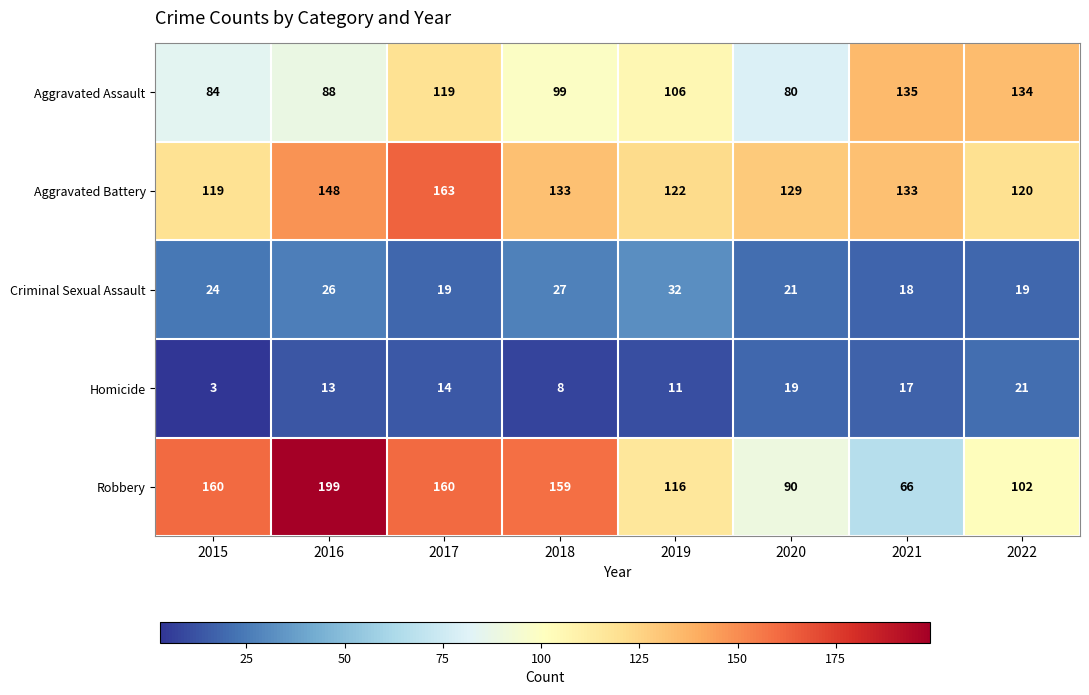

What is the average value of the Criminal Sexual Assault series?

23